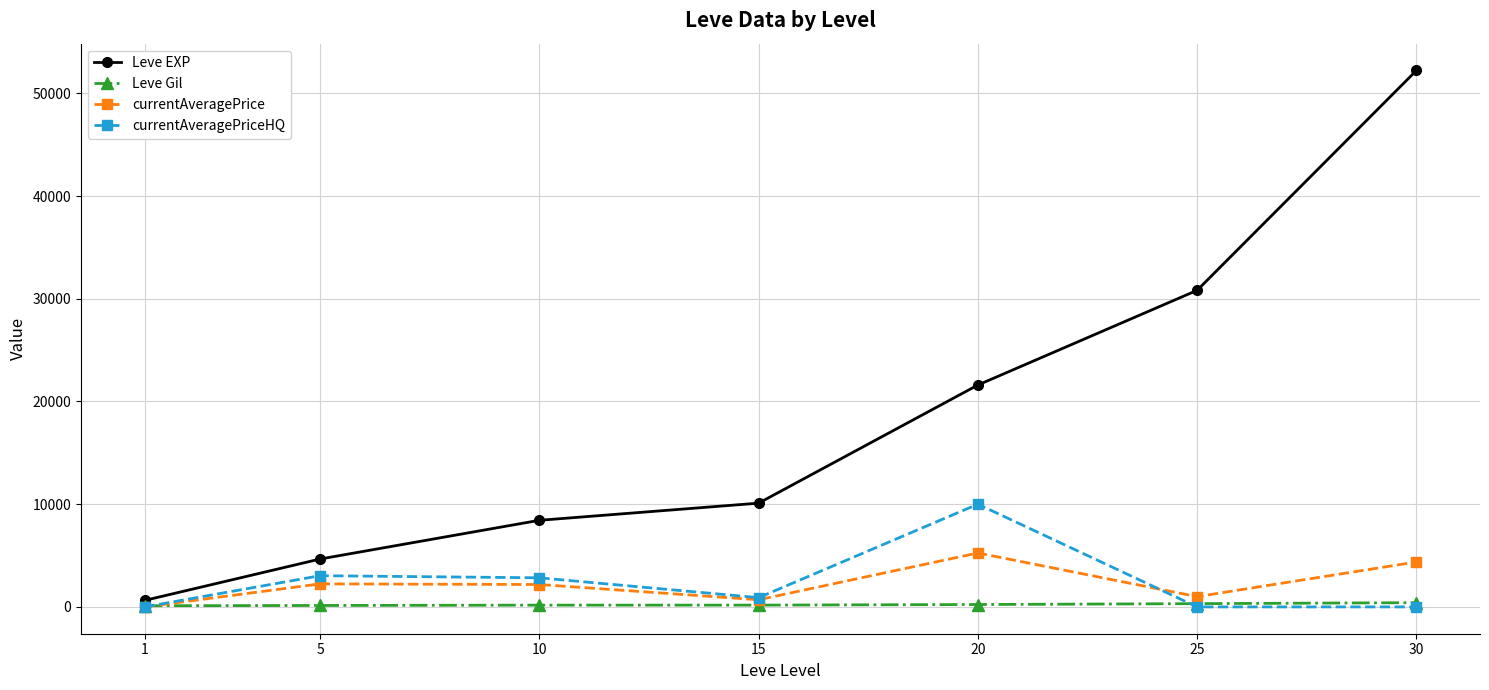

What is the difference between the second highest and second lowest values in the Leve EXP series?

26160